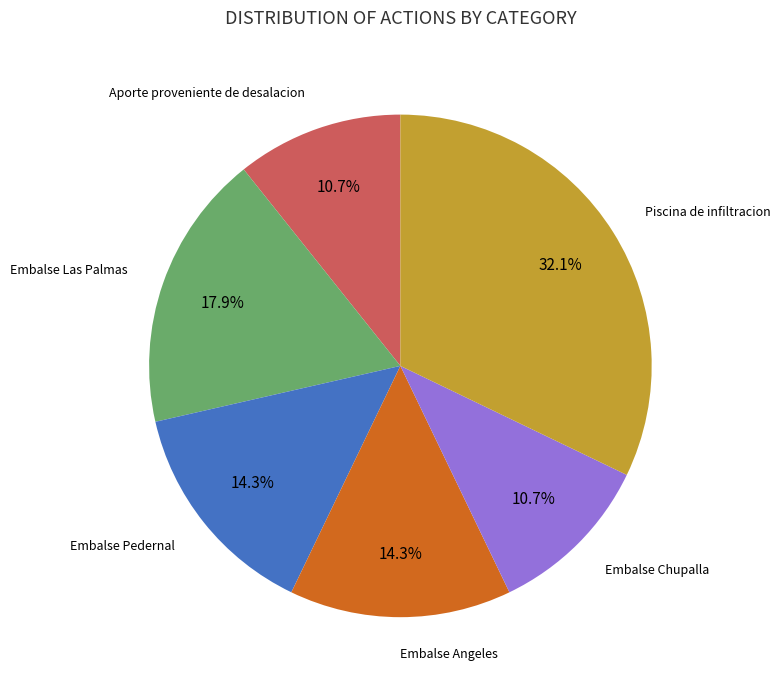

Approximately how many times larger is the value at Piscina de infiltracion compared to Embalse Angeles?

2.2